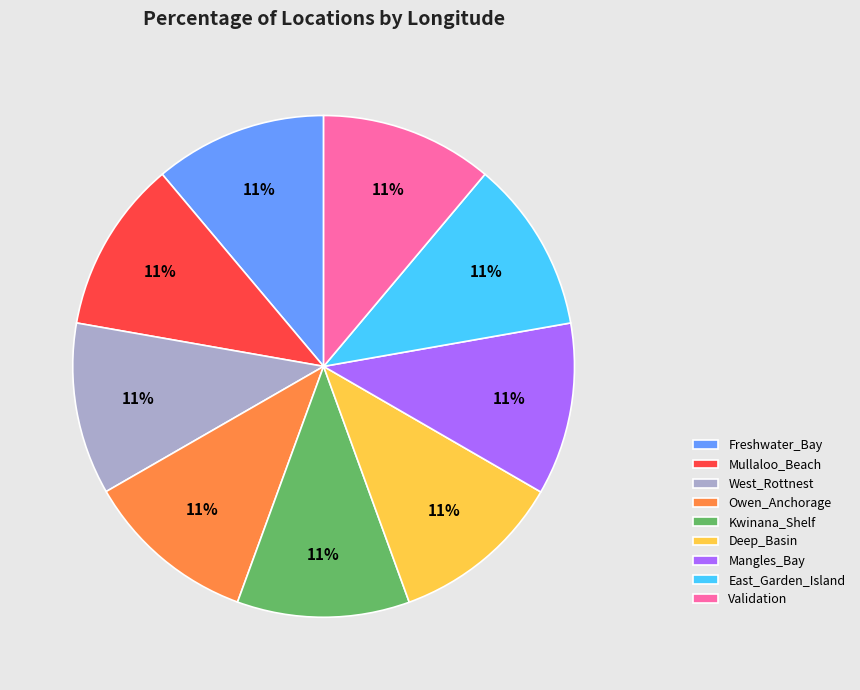

The Deep_Basin slice represents 11% of the pie. True or false?

True